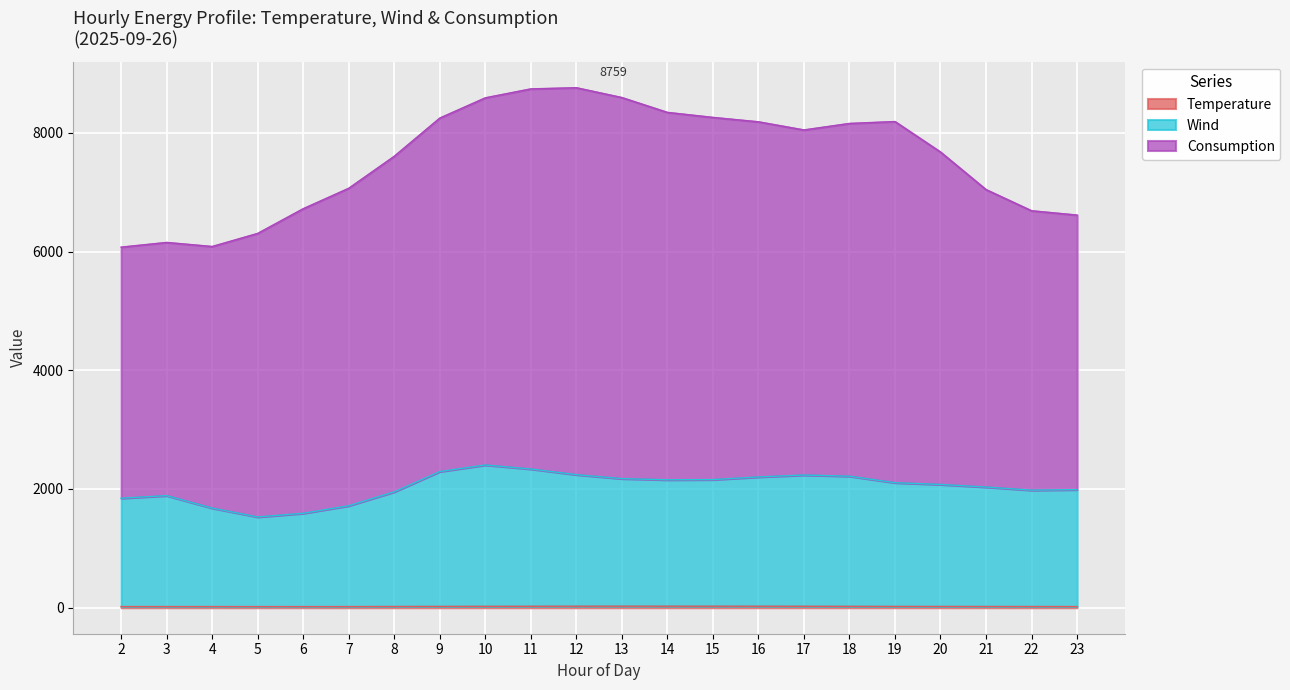

Where is Temperature nearest to the value 22?

9